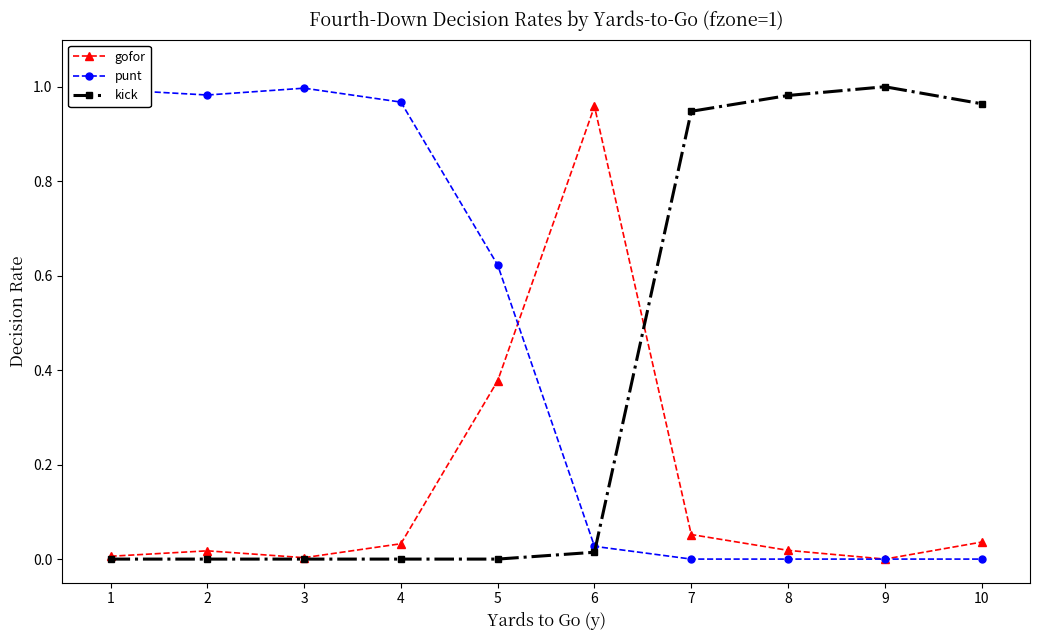

At how many categories does at least one series exceed 0?

10